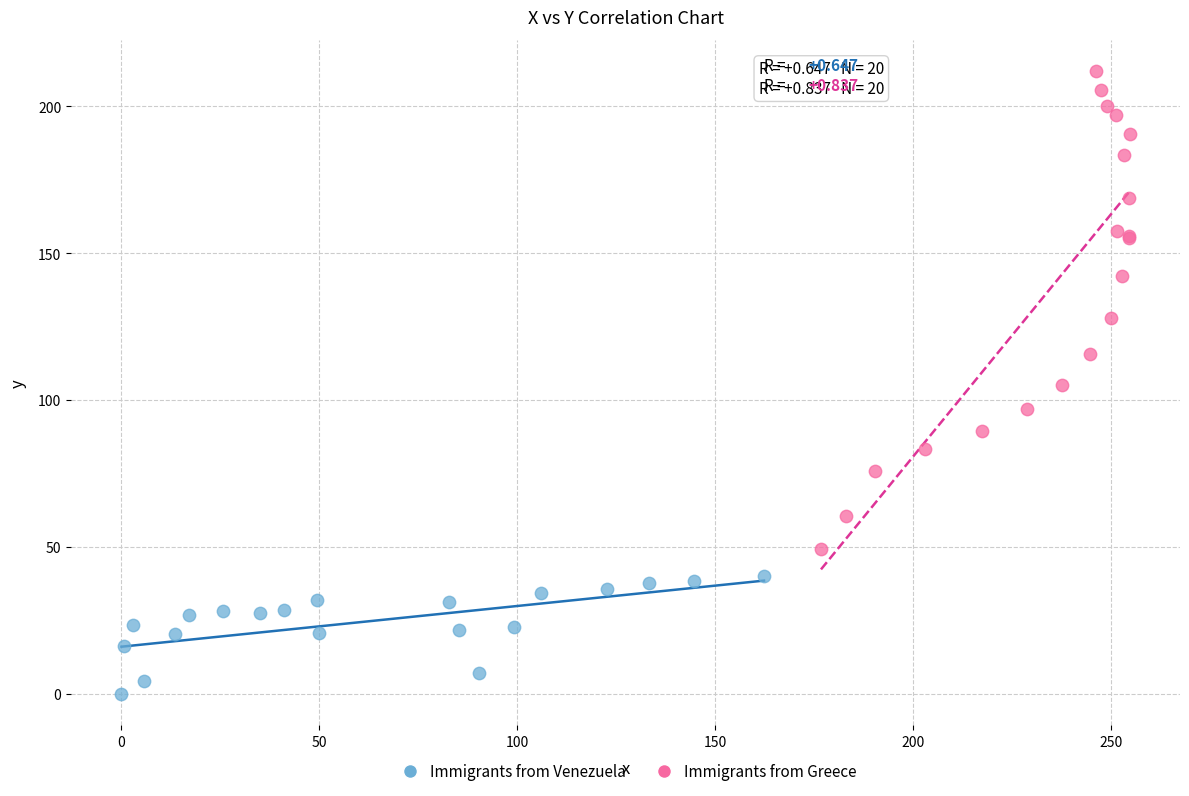

Which series reaches the maximum Y coordinate?

Immigrants from Greece